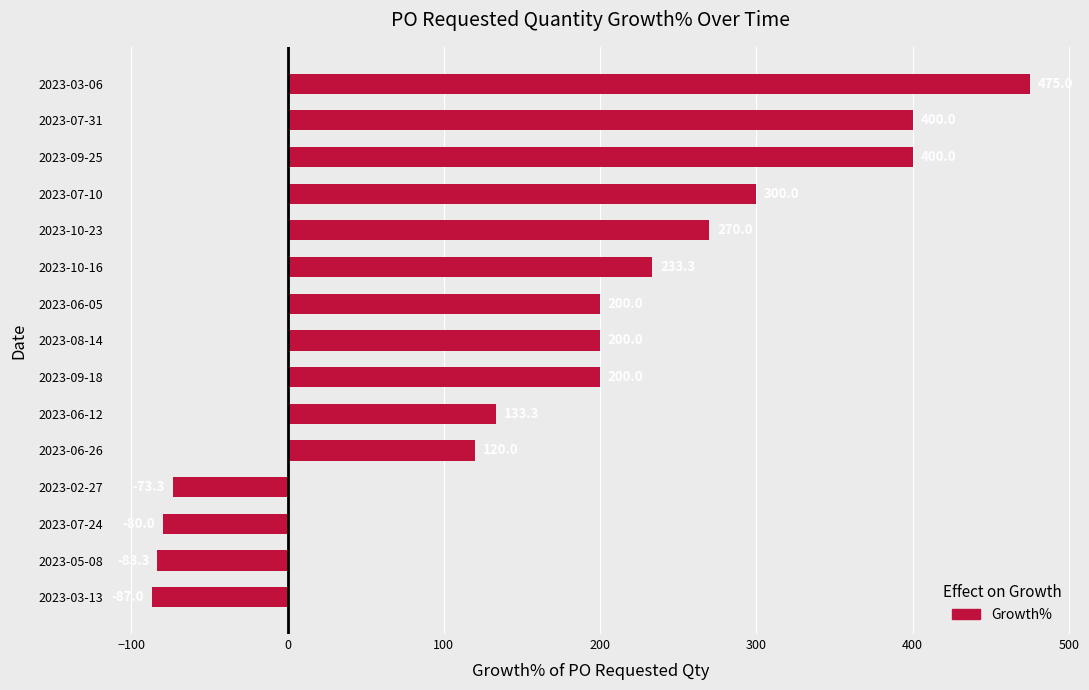

Read the value at 2023-06-05.

200.0